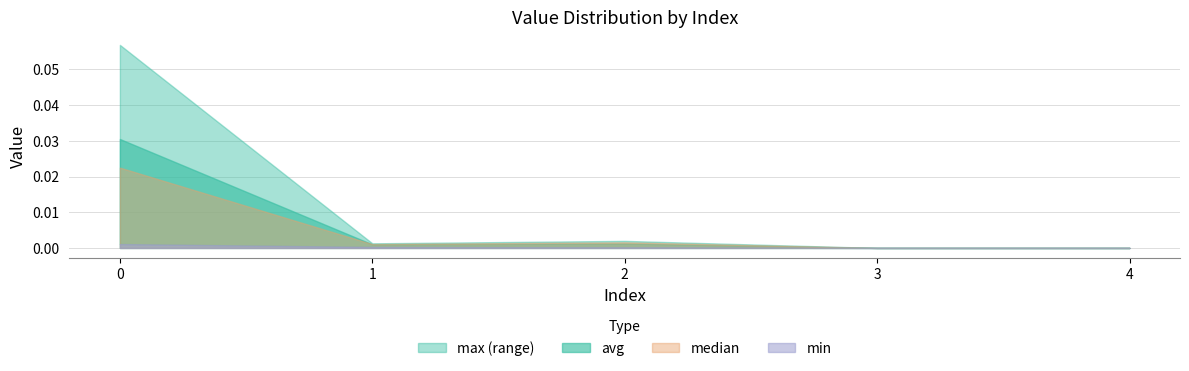

Is it true that avg equals 0.0 at 4?

False